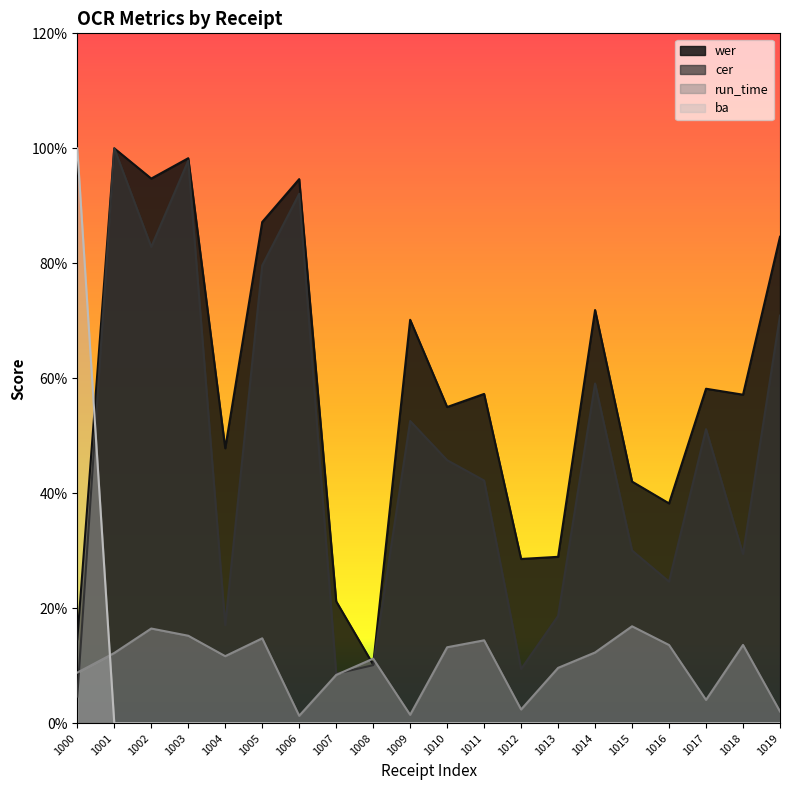

Between which two adjacent categories do run_time and ba first intersect?

1000 and 1001